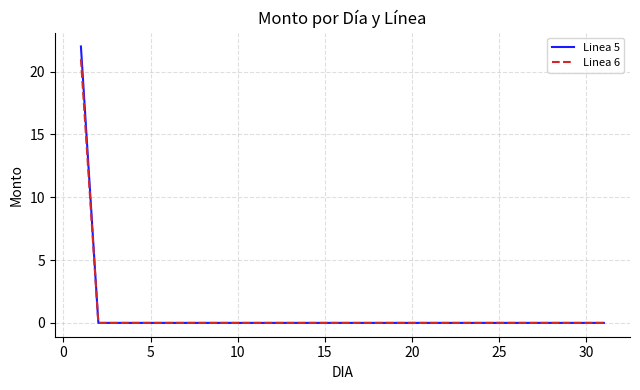

Rank the series by their maximum value, from highest to lowest.

Linea 5, Linea 6